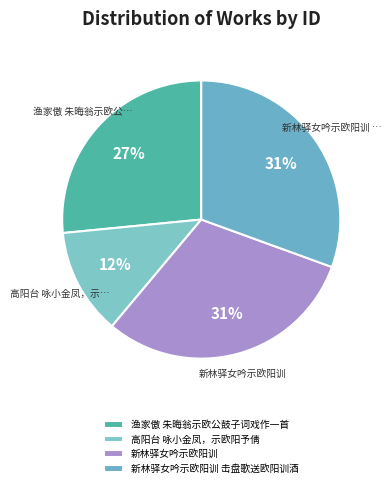

Count the number of slices in the pie.

4